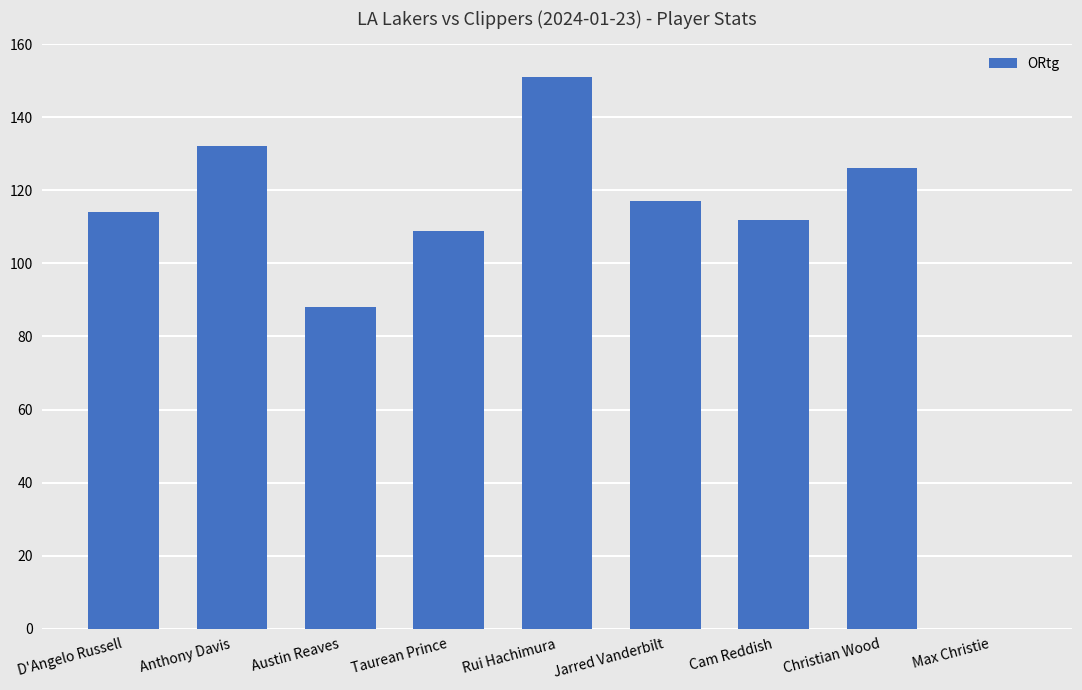

What is the change in value from Anthony Davis to Rui Hachimura?

+19